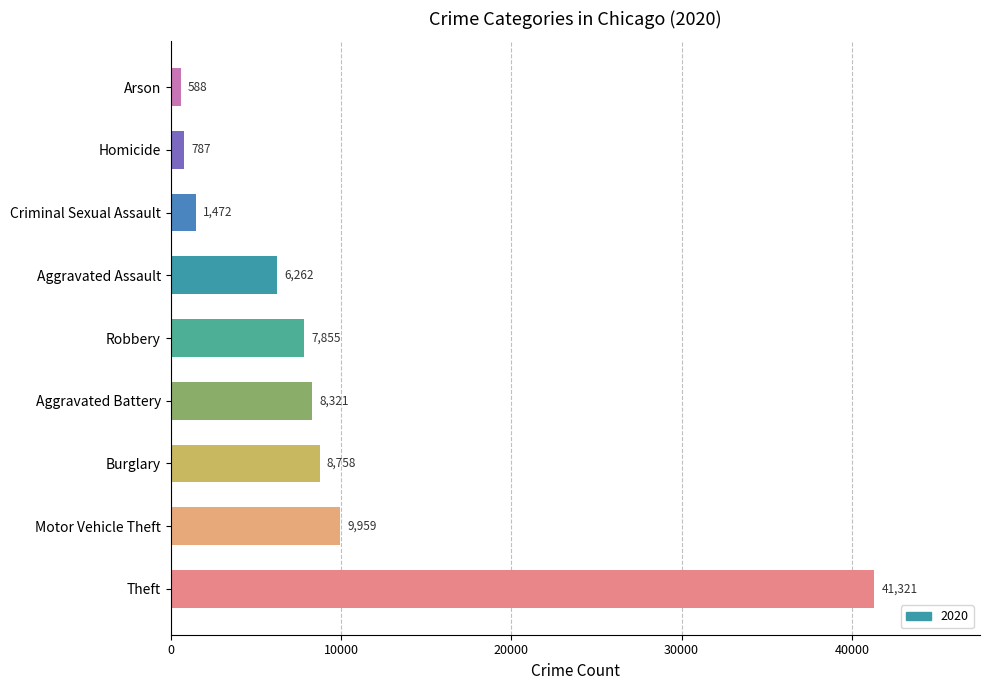

The value at Theft is 17844. True or false?

False